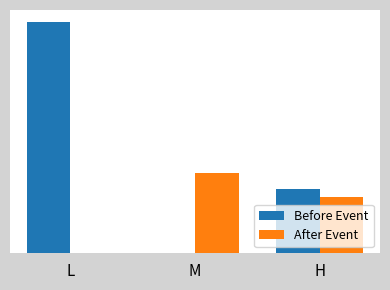

What are all the series names shown in the legend?

Before Event, After Event